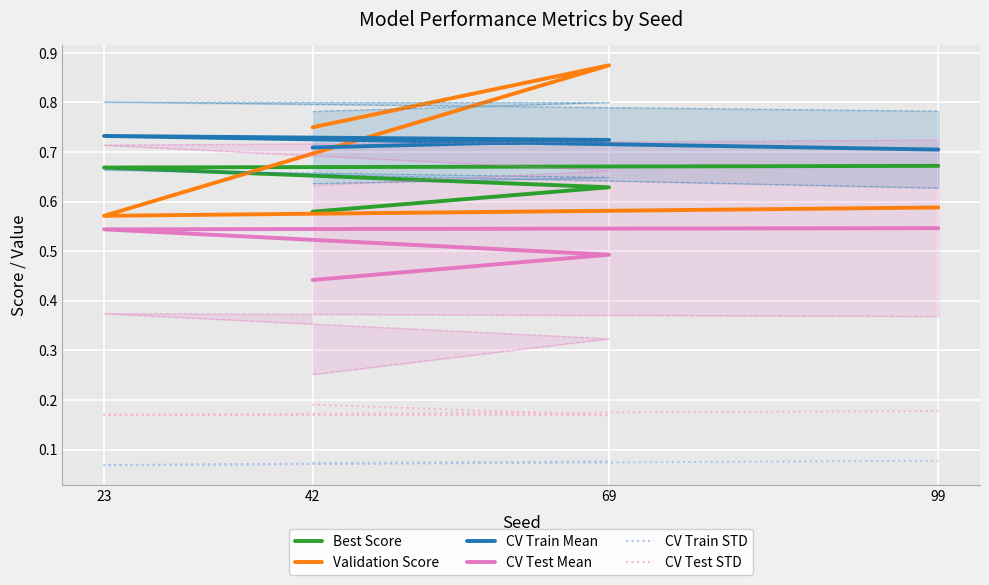

Between 42 and 23, which series saw the biggest shift?

Validation Score